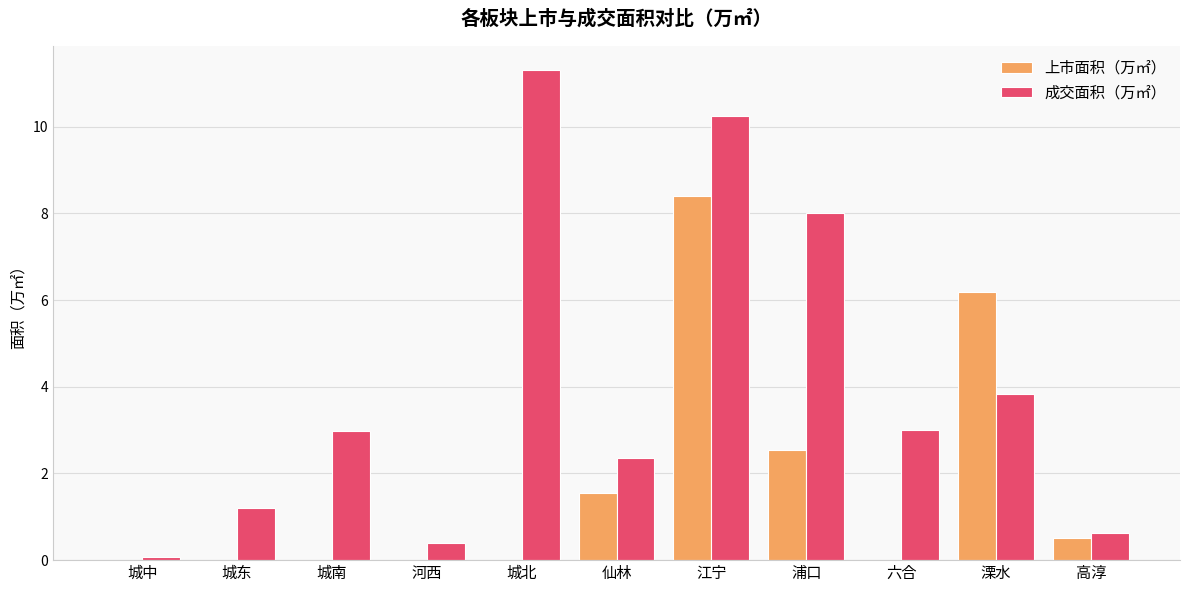

How many values in the 成交面积（万㎡） series exceed 2?

7